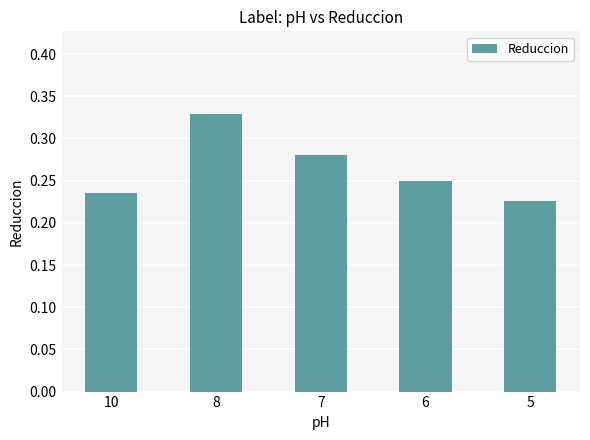

Are the bars grouped side by side (vs. stacked)?

No